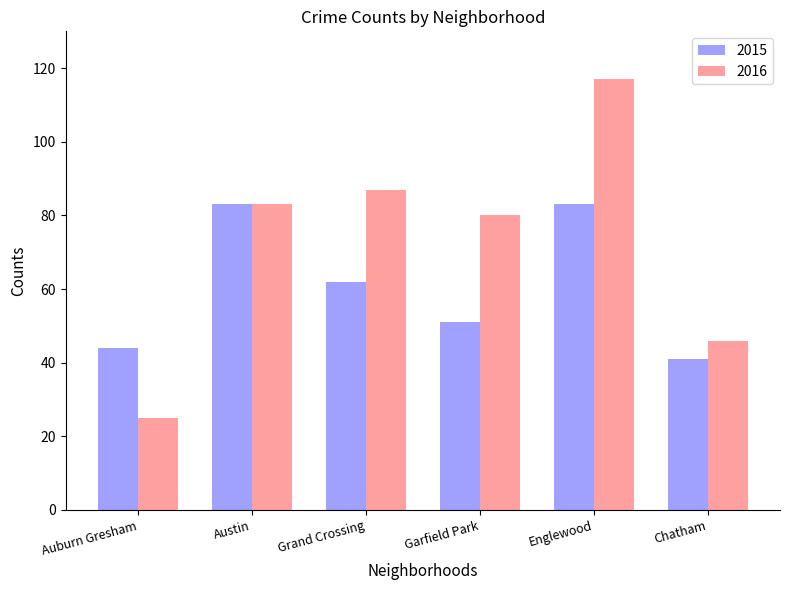

What is the label of the 2nd bar from the right?

Englewood